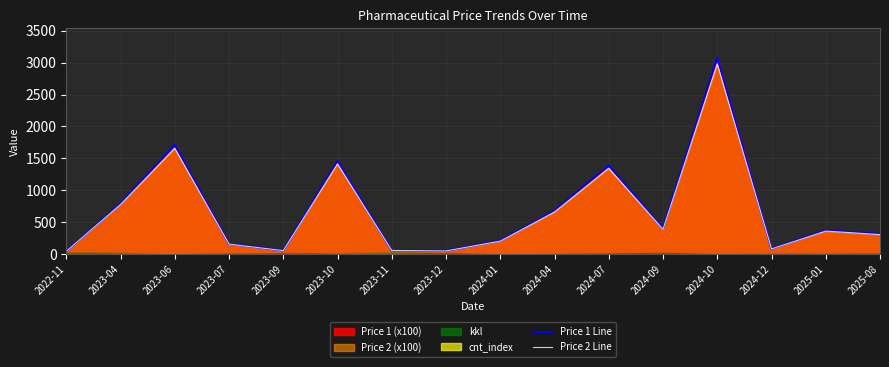

At which label does Price 1 Line first exceed 376?

2023-04